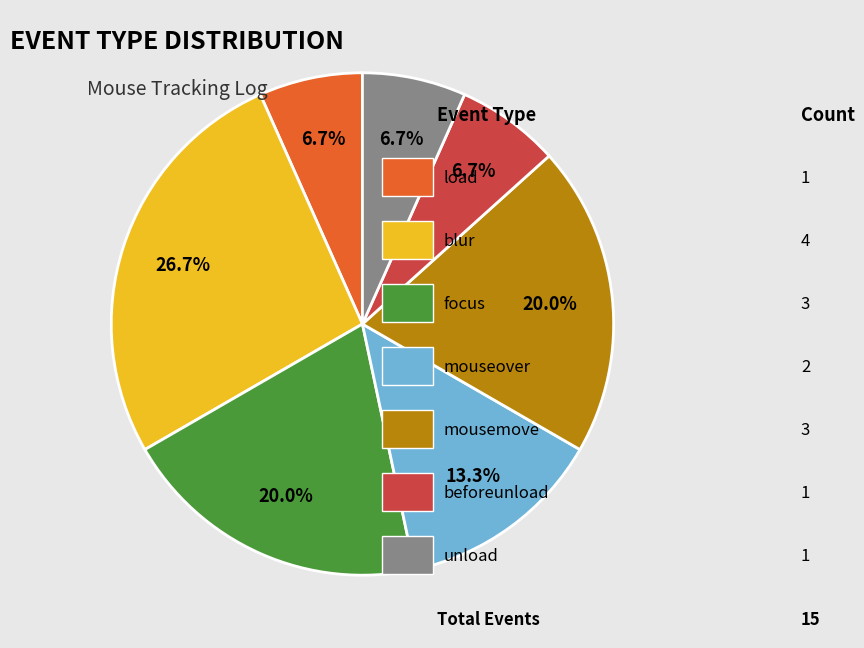

To the nearest percent, what is the average slice percentage?

14%